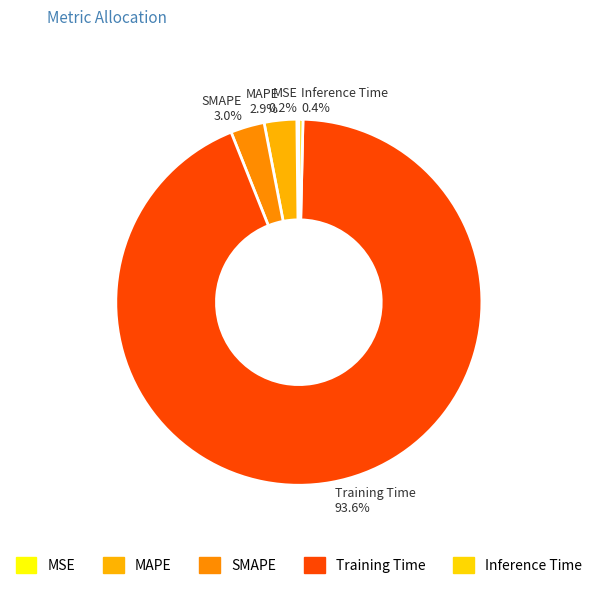

Does any single category account for the majority?

Yes